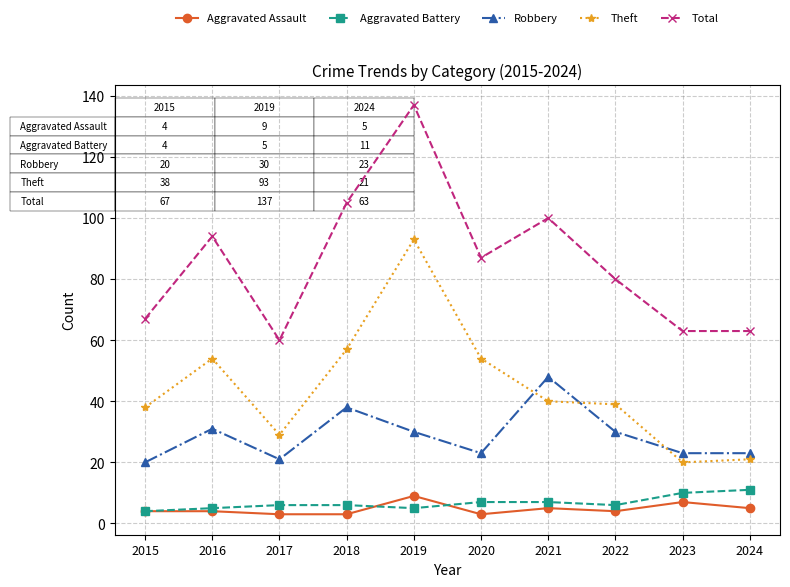

Reading right to left, extract all data points from this chart.

Aggravated Assault: 5	7	4	5	3	9	3	3	4	4
Aggravated Battery: 11	10	6	7	7	5	6	6	5	4
Robbery: 23	23	30	48	23	30	38	21	31	20
Theft: 21	20	39	40	54	93	57	29	54	38
Total: 63	63	80	100	87	137	105	60	94	67